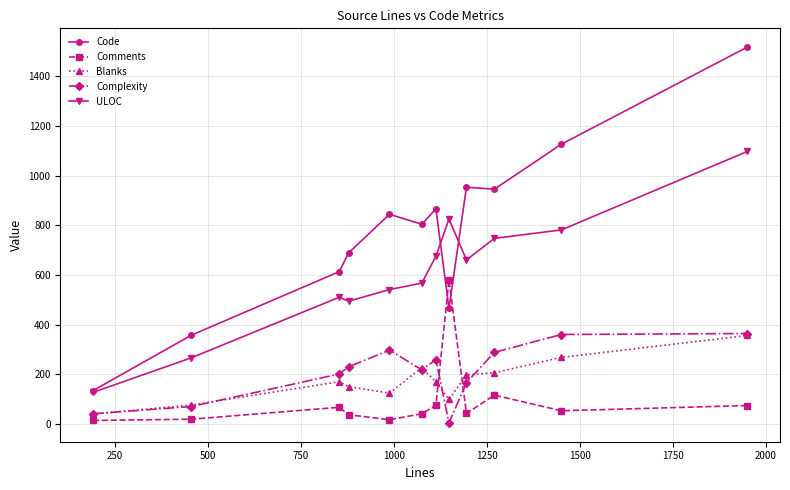

True or false: Comments has more than 0 interior local peaks.

True